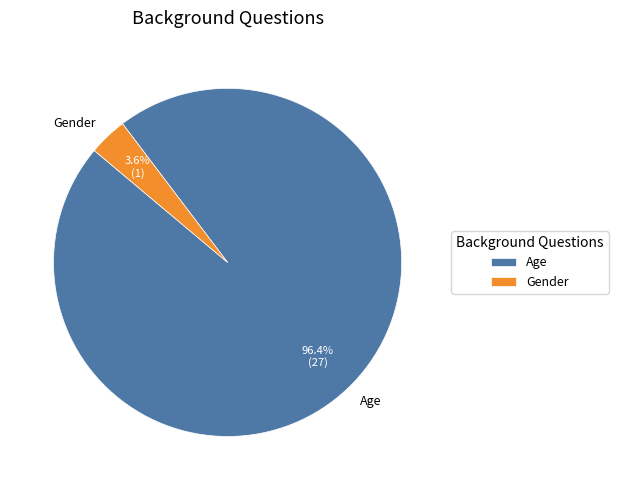

True or false: Gender accounts for 10% of the total.

False